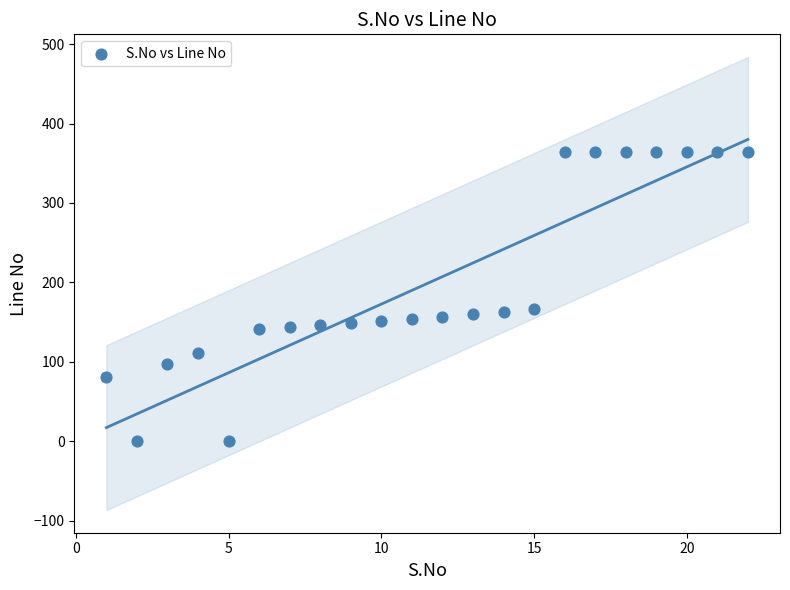

What is the range of Y values (max minus min)?

364